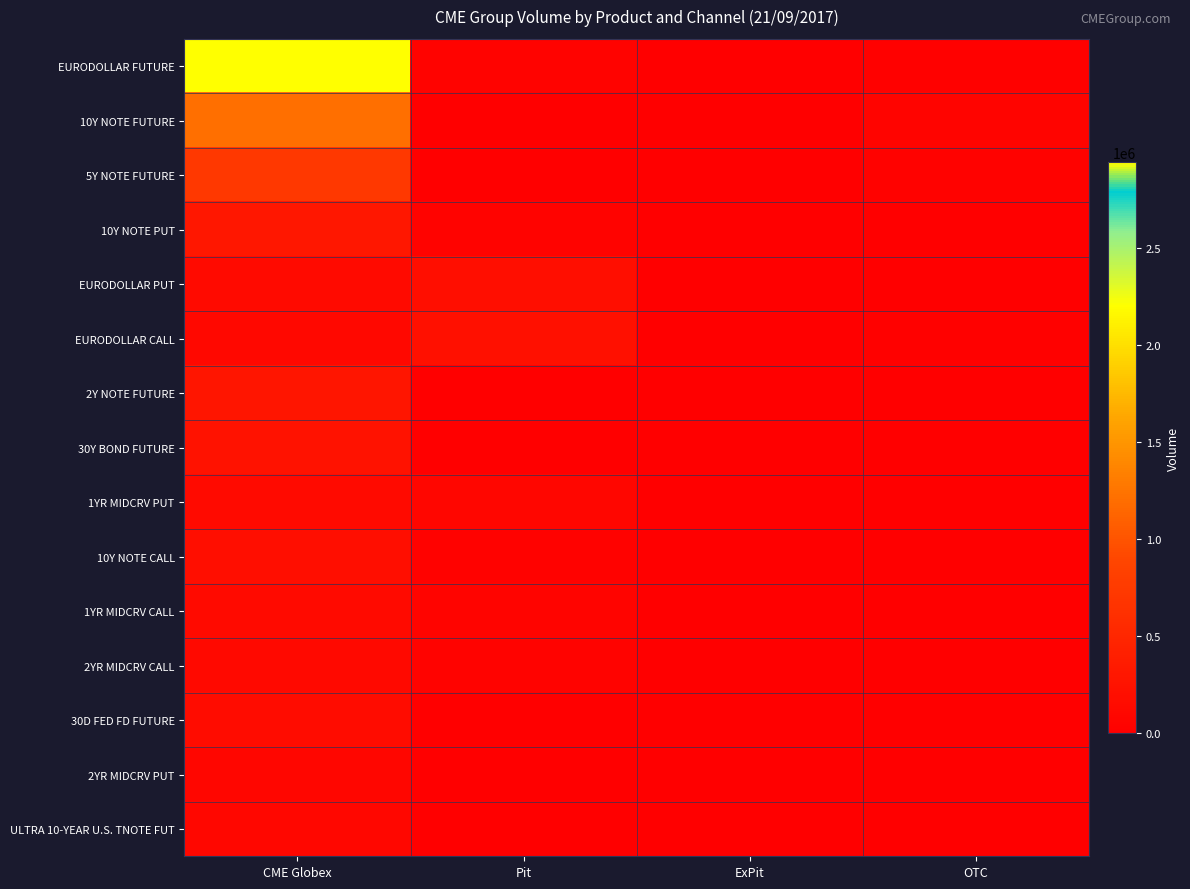

Reading left to right, what are all the values shown in this chart?

EURODOLLAR FUTURE: CME Globex=2945706	Pit=49330	ExPit=0	OTC=32795
10Y NOTE FUTURE: CME Globex=1213194	Pit=7899	ExPit=0	OTC=67436
5Y NOTE FUTURE: CME Globex=731758	Pit=340	ExPit=0	OTC=36818
10Y NOTE PUT: CME Globex=307647	Pit=52565	ExPit=0	OTC=0
EURODOLLAR PUT: CME Globex=141729	Pit=191331	ExPit=0	OTC=20000
EURODOLLAR CALL: CME Globex=107988	Pit=210203	ExPit=0	OTC=25000
2Y NOTE FUTURE: CME Globex=285236	Pit=0	ExPit=0	OTC=13597
30Y BOND FUTURE: CME Globex=245713	Pit=332	ExPit=0	OTC=2861
1YR MIDCRV PUT: CME Globex=139211	Pit=90692	ExPit=0	OTC=10000
10Y NOTE CALL: CME Globex=190219	Pit=40909	ExPit=0	OTC=0
1YR MIDCRV CALL: CME Globex=144911	Pit=57850	ExPit=0	OTC=0
2YR MIDCRV CALL: CME Globex=119119	Pit=53050	ExPit=0	OTC=10000
30D FED FD FUTURE: CME Globex=170960	Pit=0	ExPit=0	OTC=0
2YR MIDCRV PUT: CME Globex=85713	Pit=18250	ExPit=0	OTC=10000
ULTRA 10-YEAR U.S. TNOTE FUT: CME Globex=99119	Pit=0	ExPit=0	OTC=6086